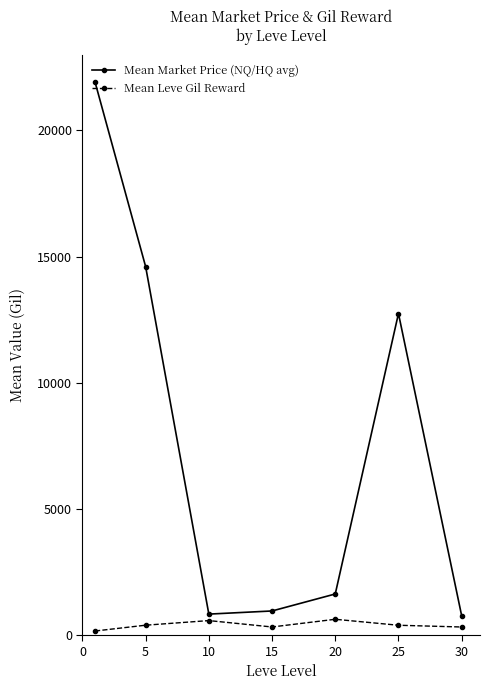

Which series has the largest total across all categories?

Mean Market Price (NQ/HQ avg)